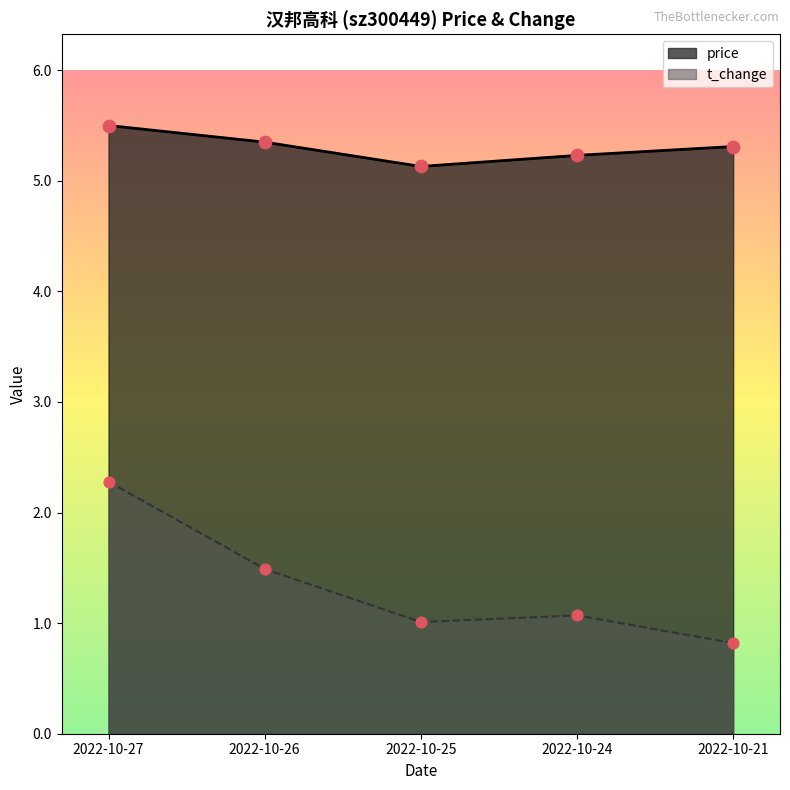

At how many categories does at least one series exceed 2?

5